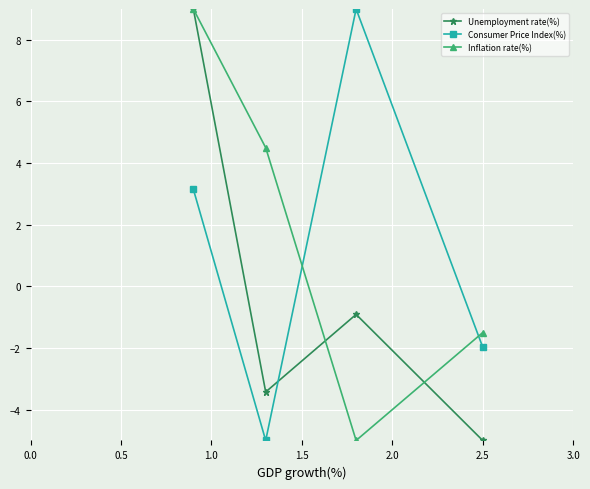

What is the greatest value displayed?

9.0